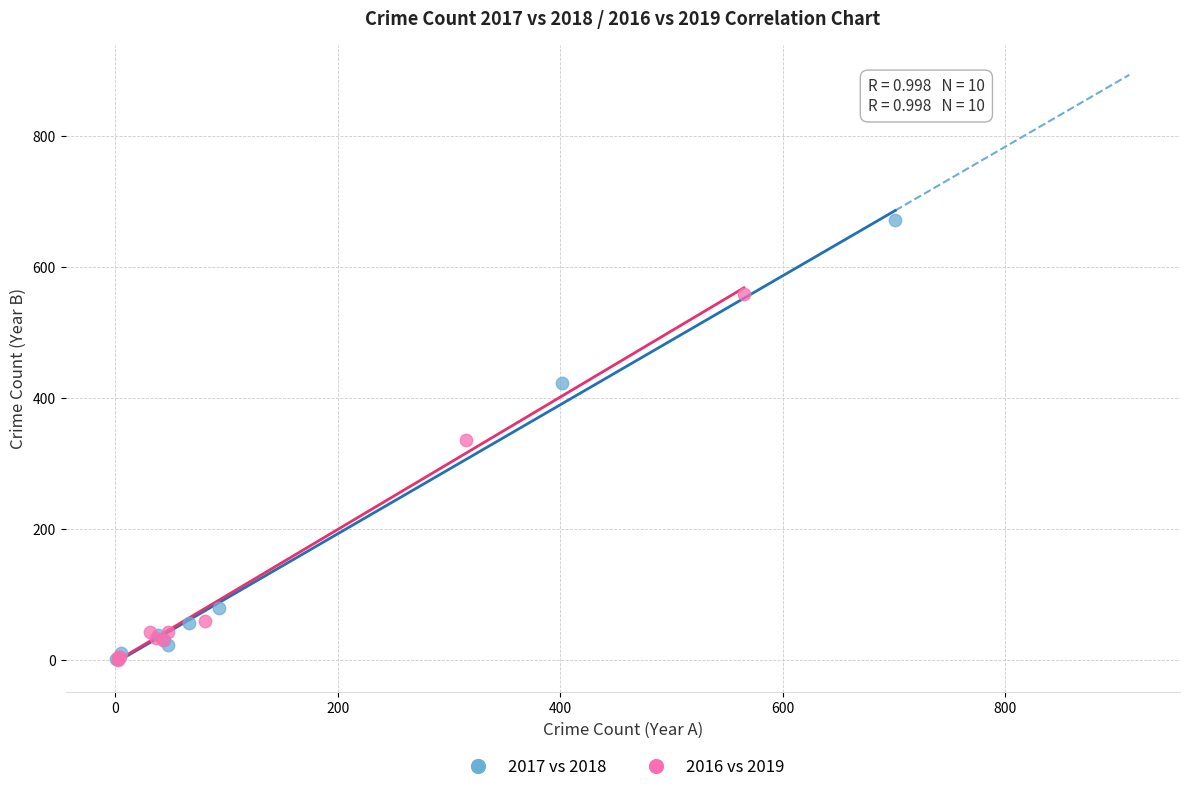

Which series contains the highest Y value?

2017 vs 2018